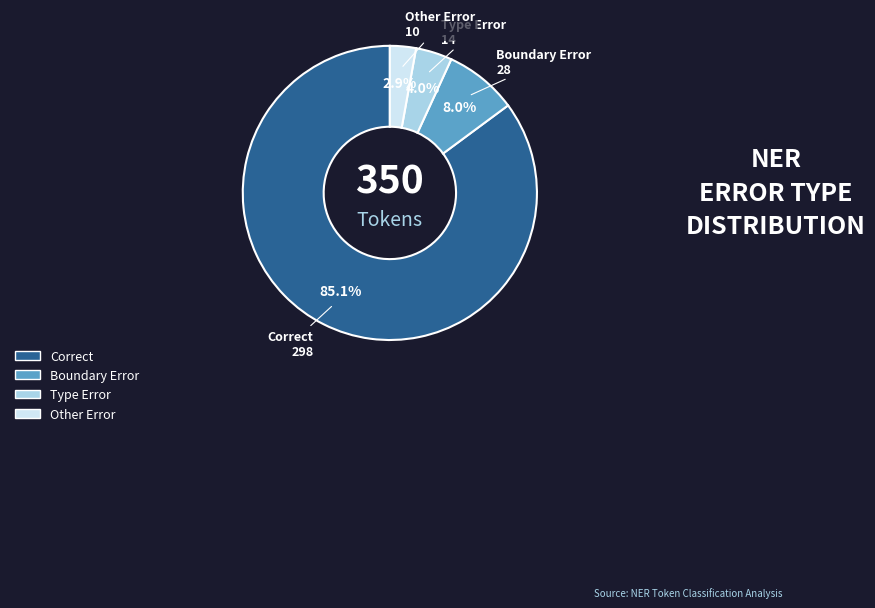

What percentage is NOT represented by Other Error?

97.1%